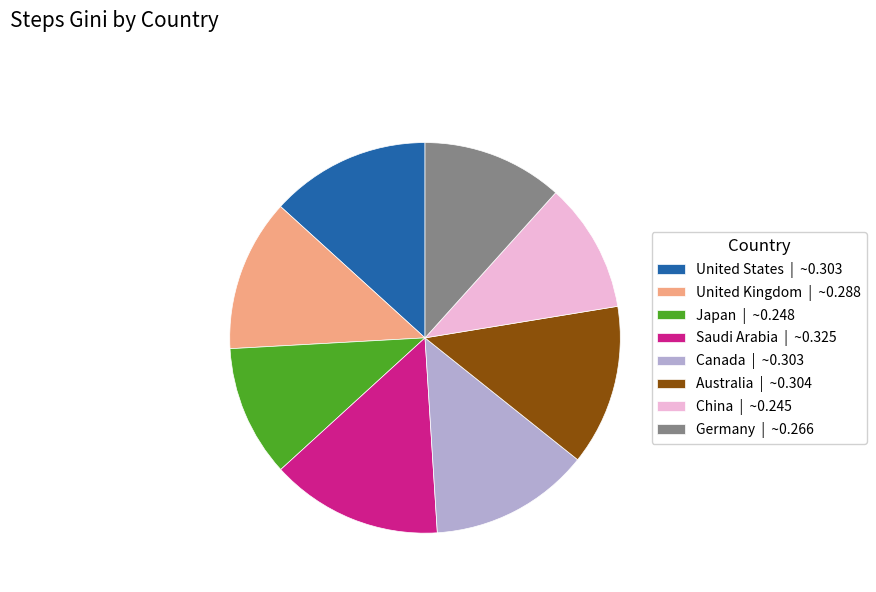

Between China | ~0.245 and Australia | ~0.304, which is larger?

Australia | ~0.304